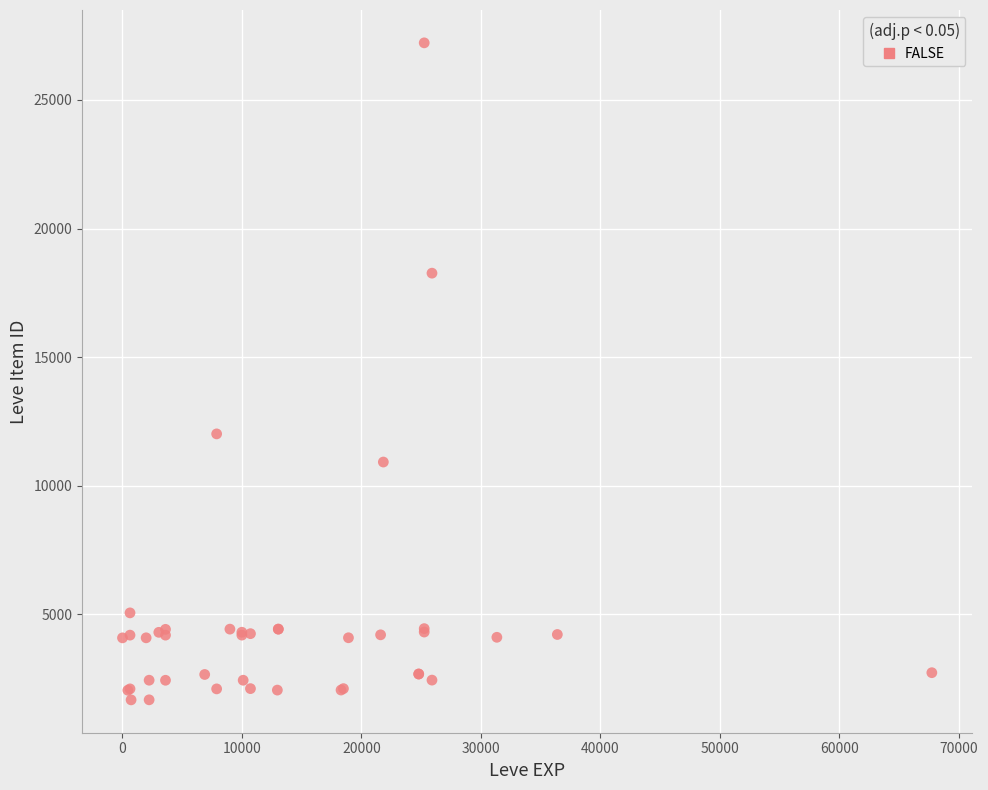

What Y value in the scatter plot is closest to 14448?

12018